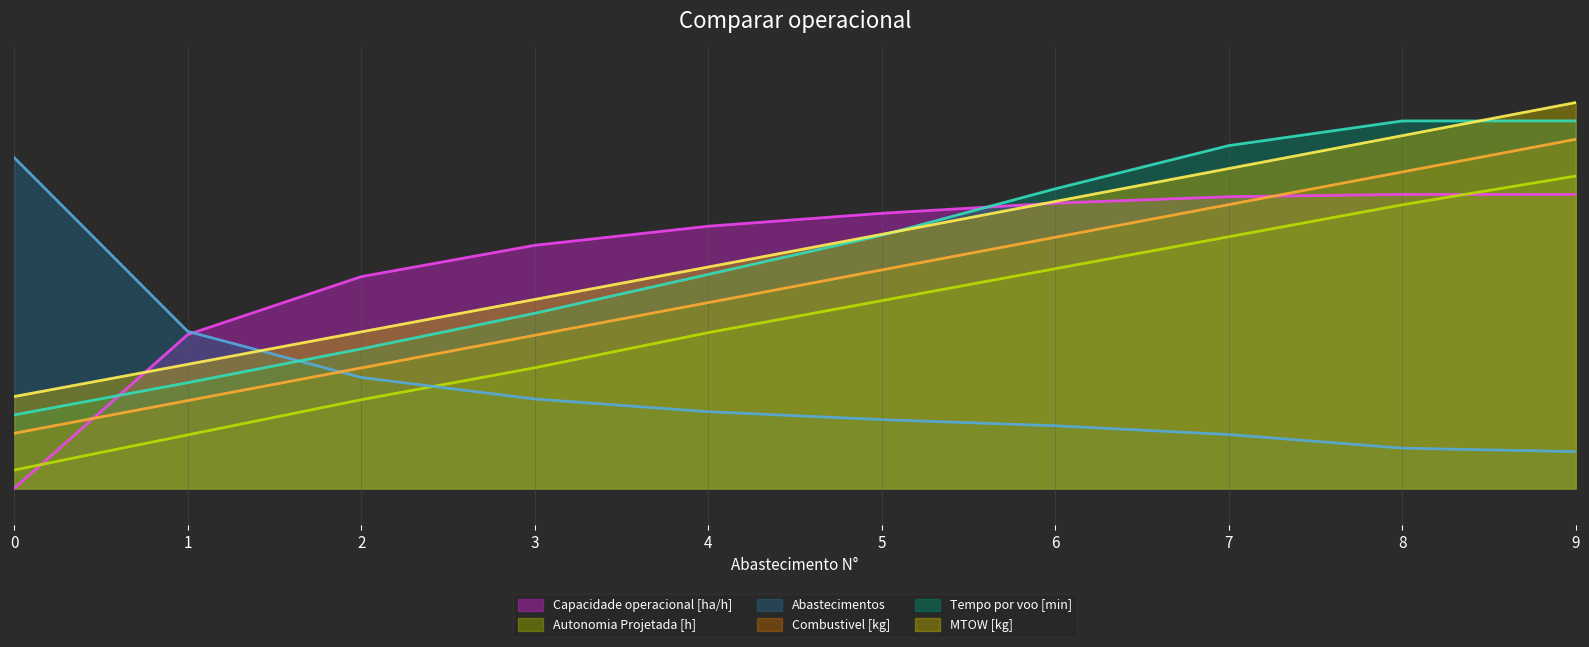

What is the average value of the Abastecimentos series?

0.3